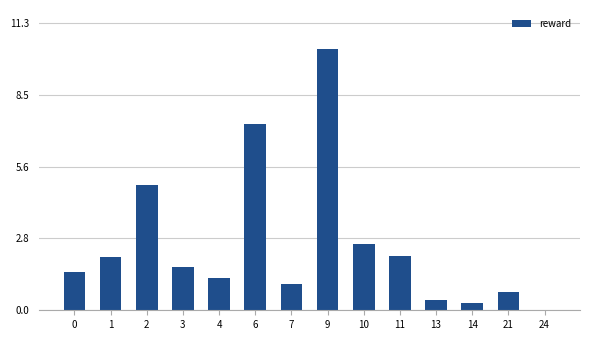

At which category does the chart reach its peak across all series?

9